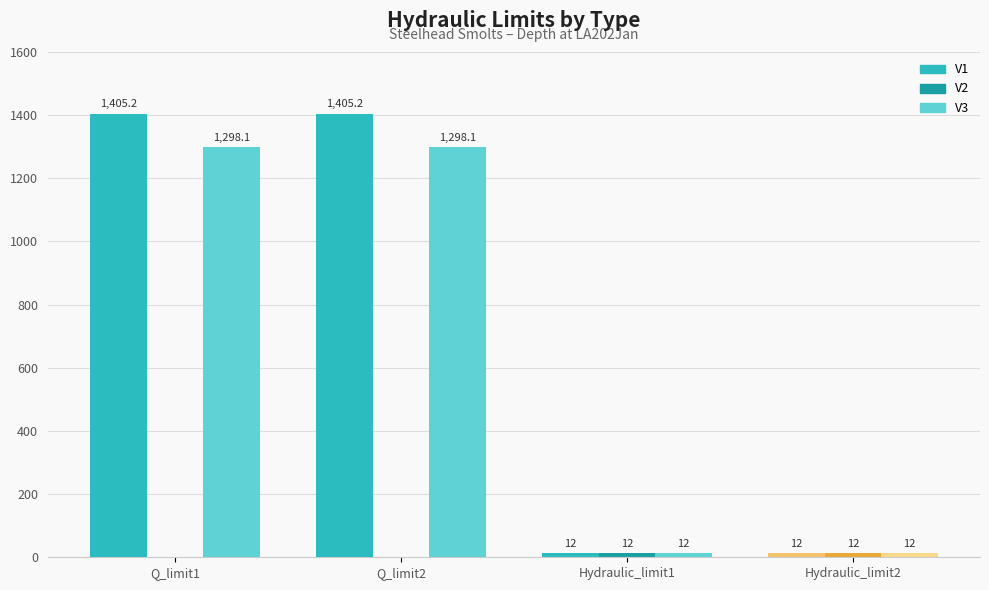

The value of V3 at Q_limit2 is 1298.1. True or false?

True